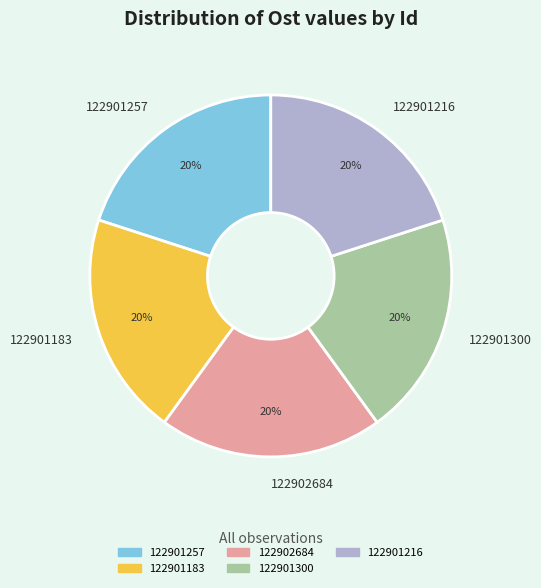

To the nearest percent, what percentage of the pie is 122901300?

20%